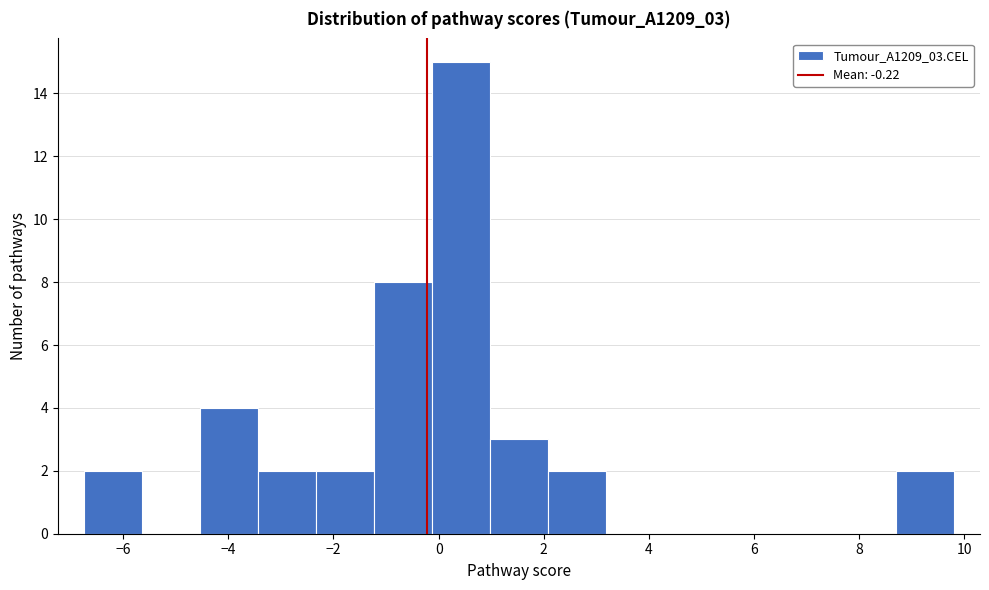

Reading left to right, transcribe this chart: for each bar, give the range it covers on the x-axis and its height. Neither the bar edges nor the heights are printed on the chart, so give them approximately, as read against the axes.

-6.8 to -5.6: 2
-5.6 to -4.6: 0
-4.6 to -3.4: 4
-3.4 to -2.4: 2
-2.4 to -1.2: 2
-1.2 to -0.2: 8
-0.2 to 1.0: 15
1.0 to 2.0: 3
2.0 to 3.2: 2
3.2 to 4.2: 0
4.2 to 5.4: 0
5.4 to 6.4: 0
6.4 to 7.6: 0
7.6 to 8.6: 0
8.6 to 9.8: 2